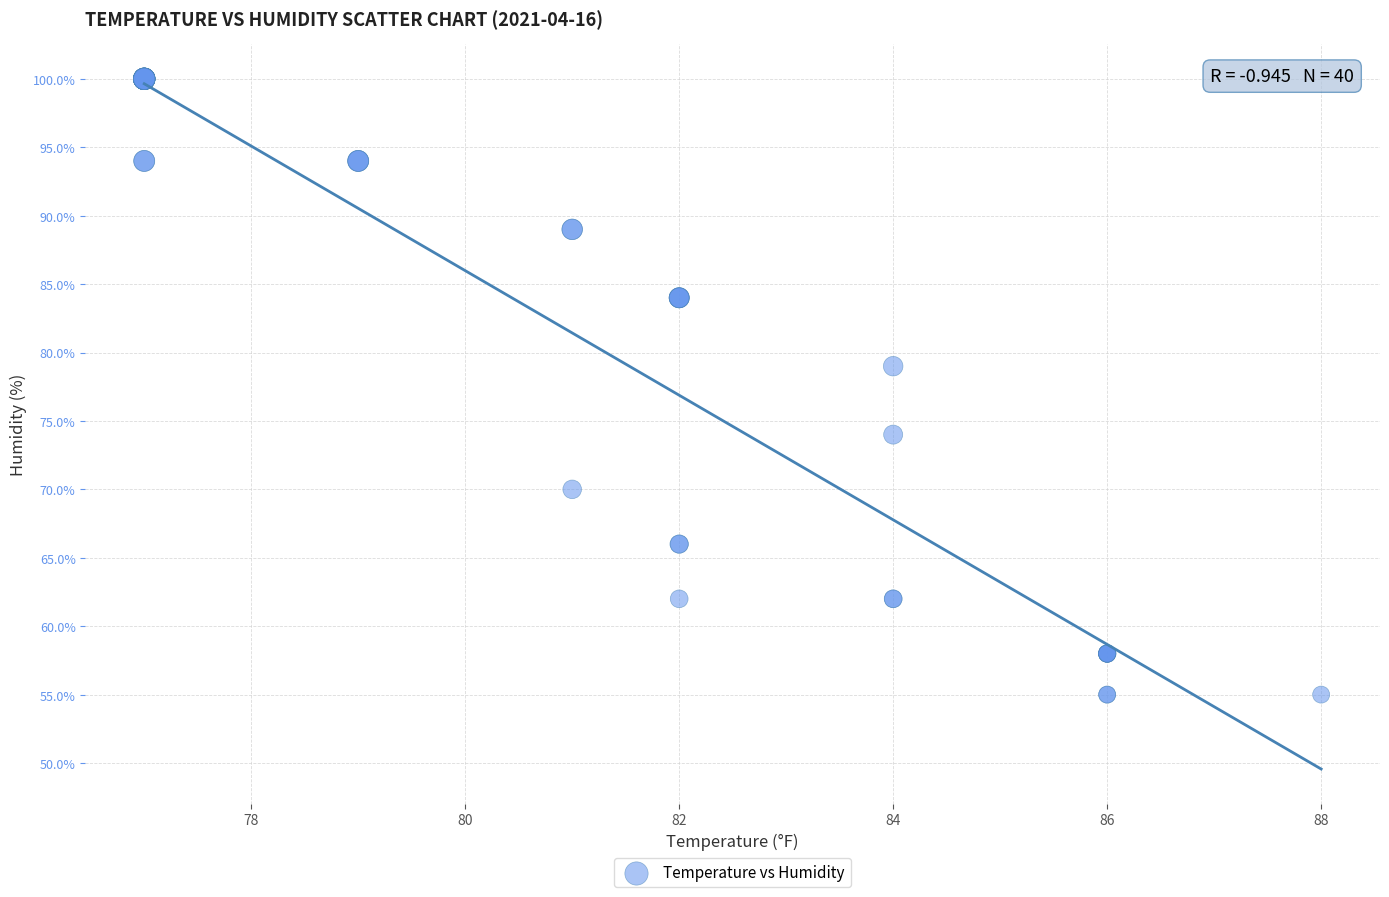

What Y value in the scatter plot is closest to 77?

79